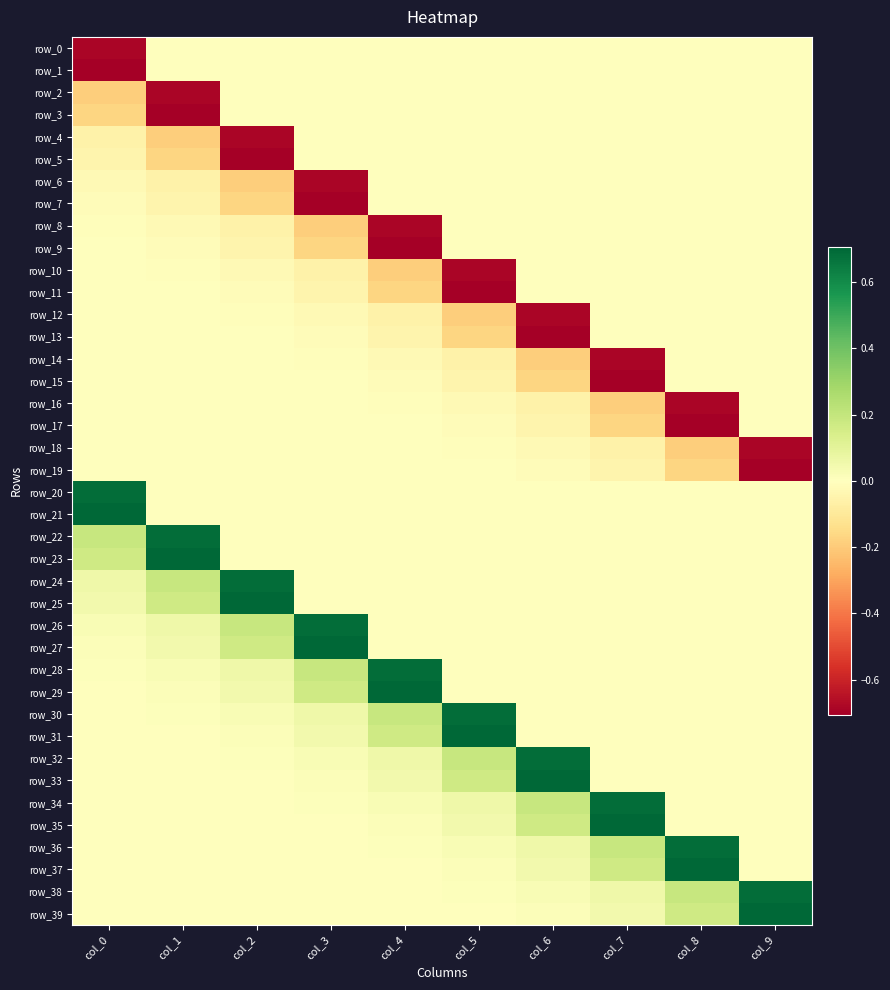

Which has a higher value, col_2 or col_4?

col_2